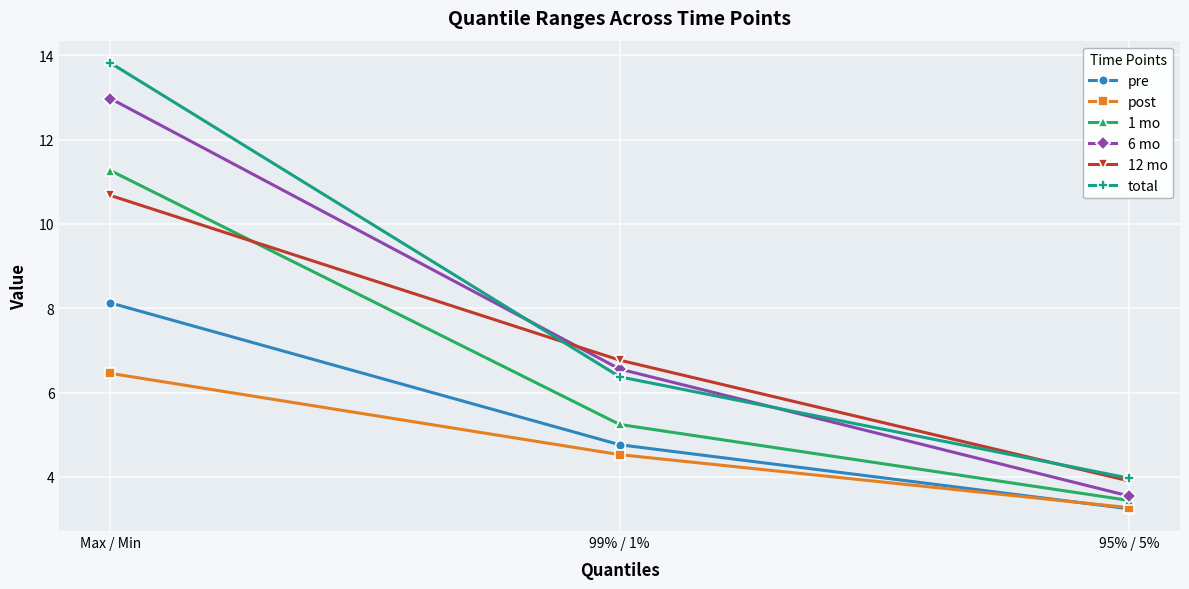

Between 99% / 1% and 95% / 5%, which series saw the biggest shift?

6 mo